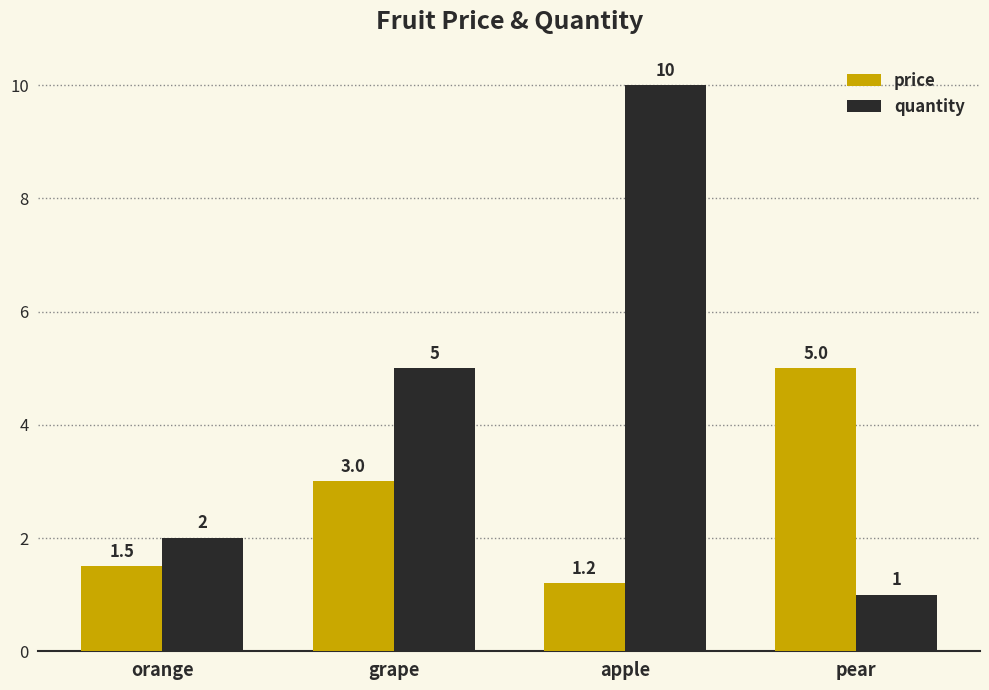

Which series has the largest range (max minus min)?

quantity